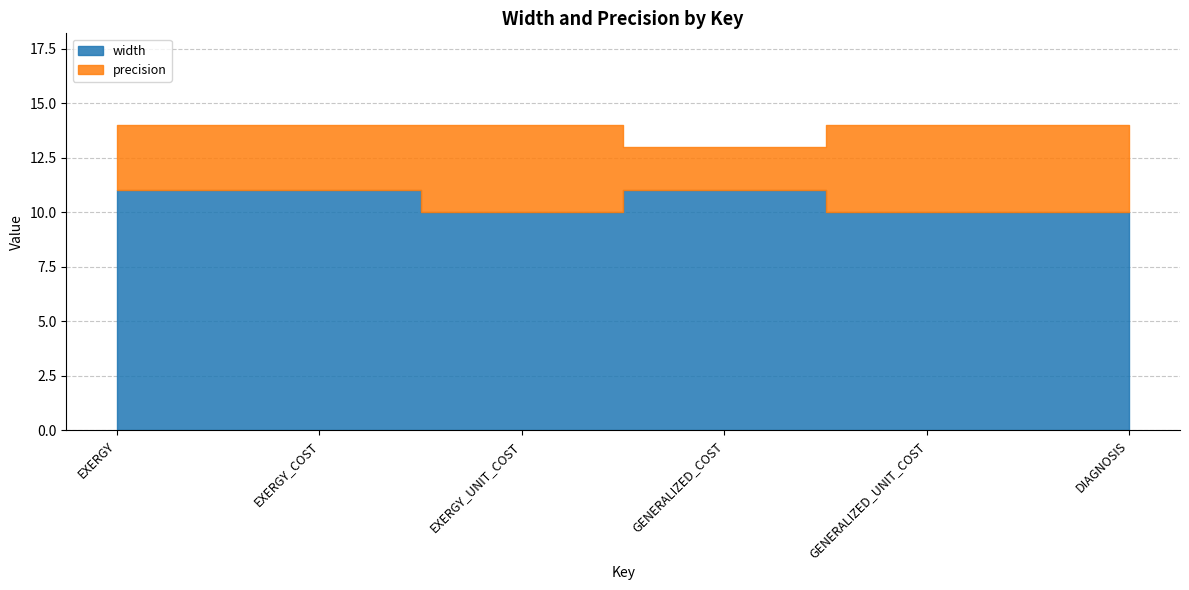

What is the highest value of the EXERGY_COST series?

11